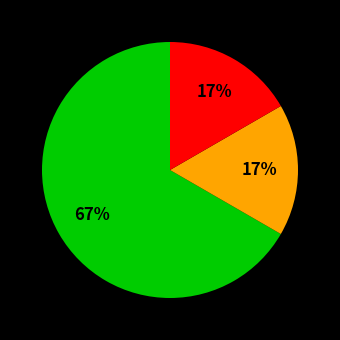

Is there any slice that represents more than half of the pie?

Yes